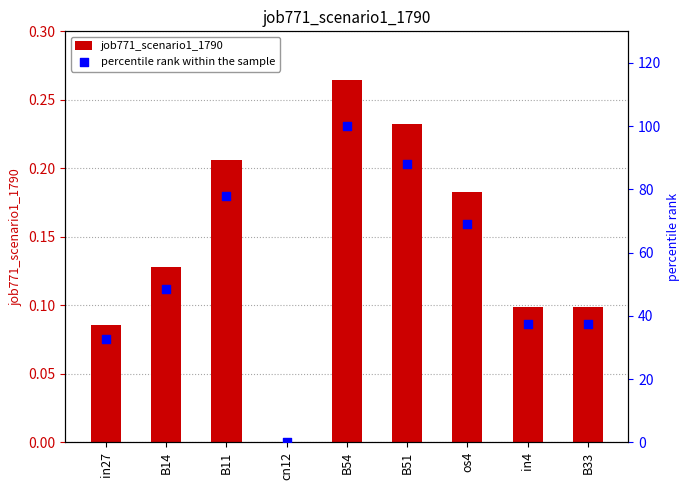

Which series contains the lowest Y value?

job771_scenario1_1790